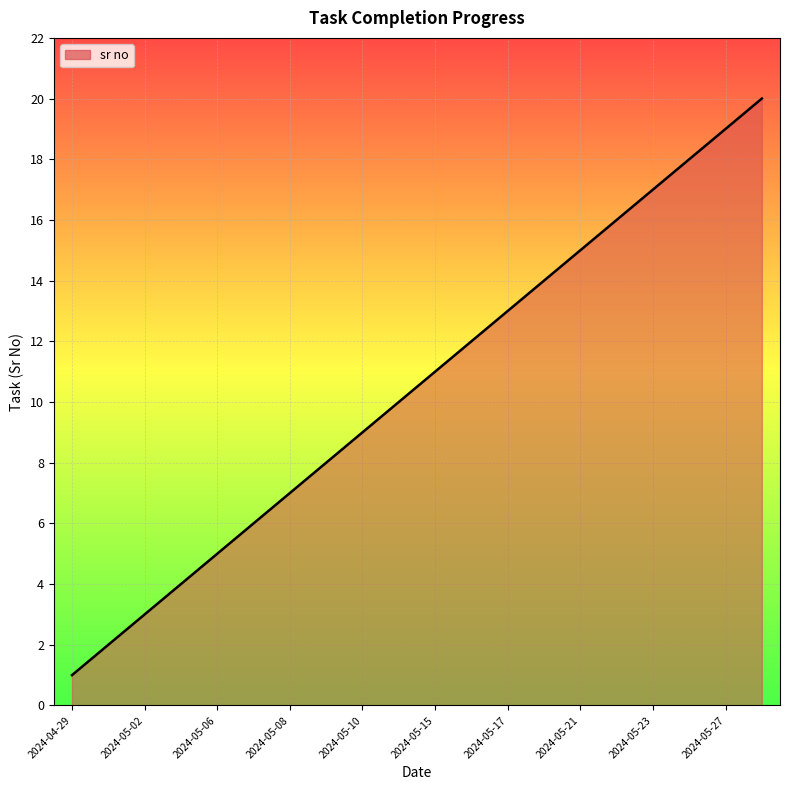

Does the chart display data point markers on the line(s)?

No